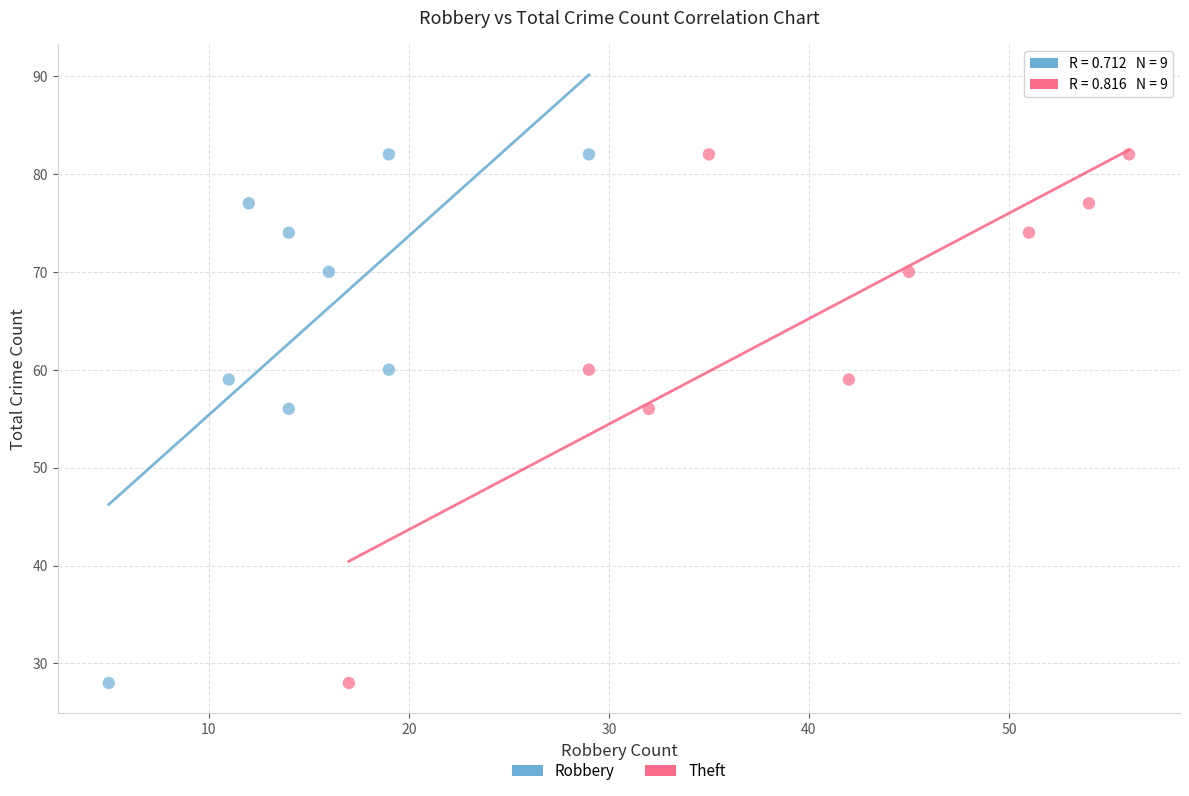

What are all the series names shown in the legend?

Robbery, Theft